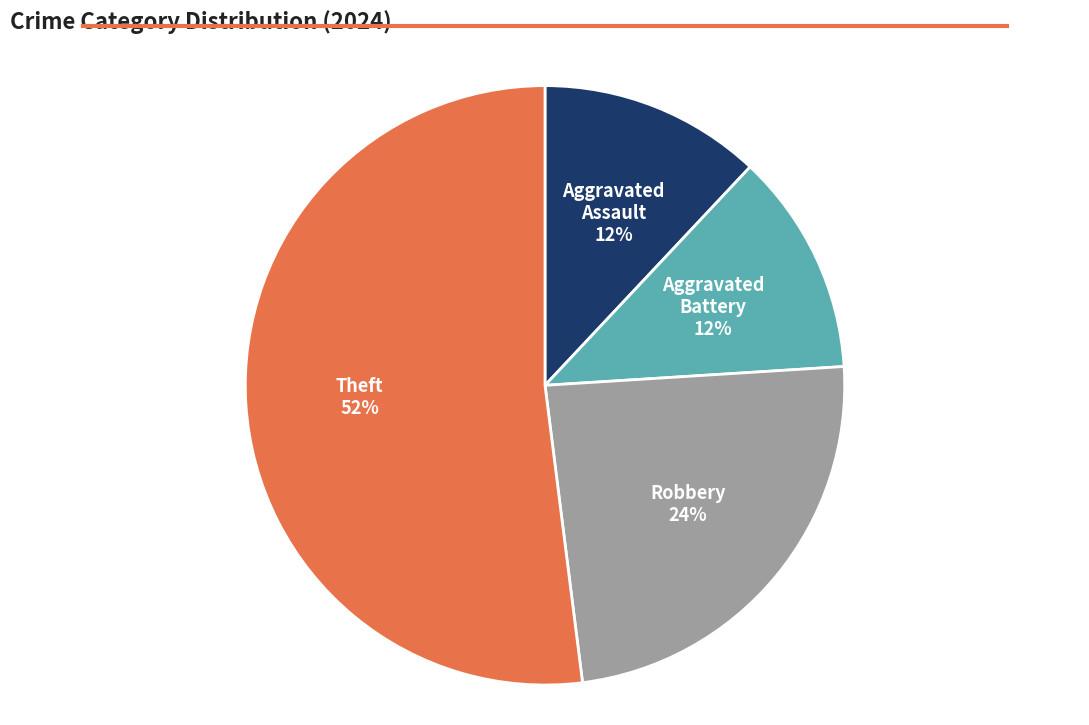

What percentage is the Aggravated Battery slice, to the nearest percent?

12%